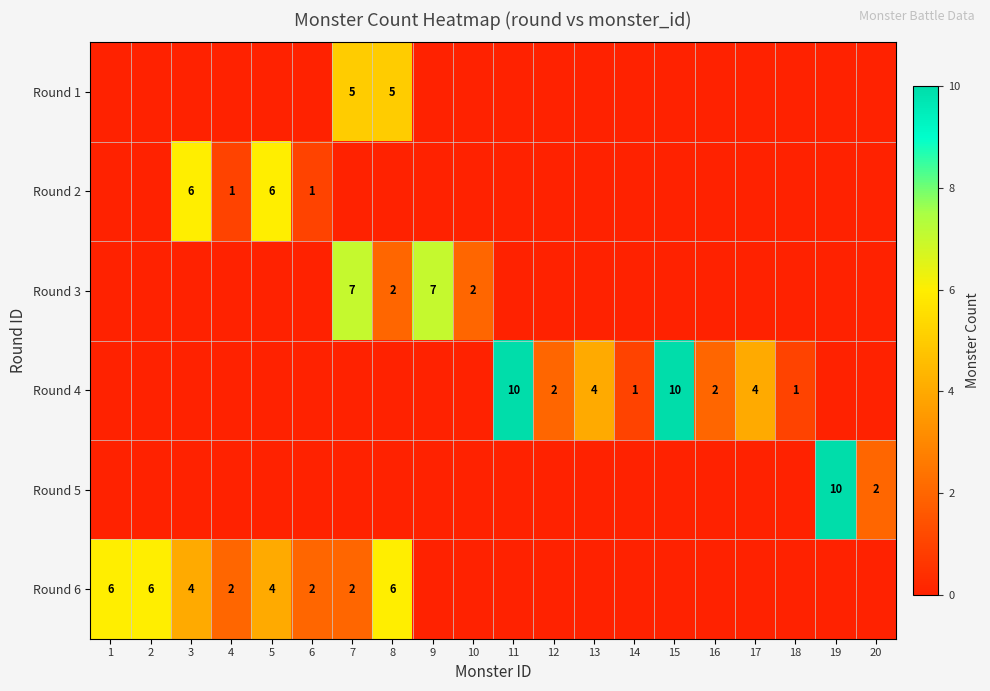

True or false: Round 4 has a value of 13 at 11.

False